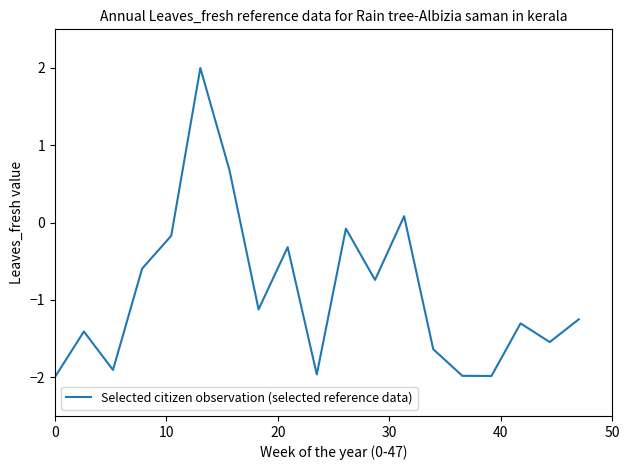

What is the difference between the maximum and minimum values?

4.0